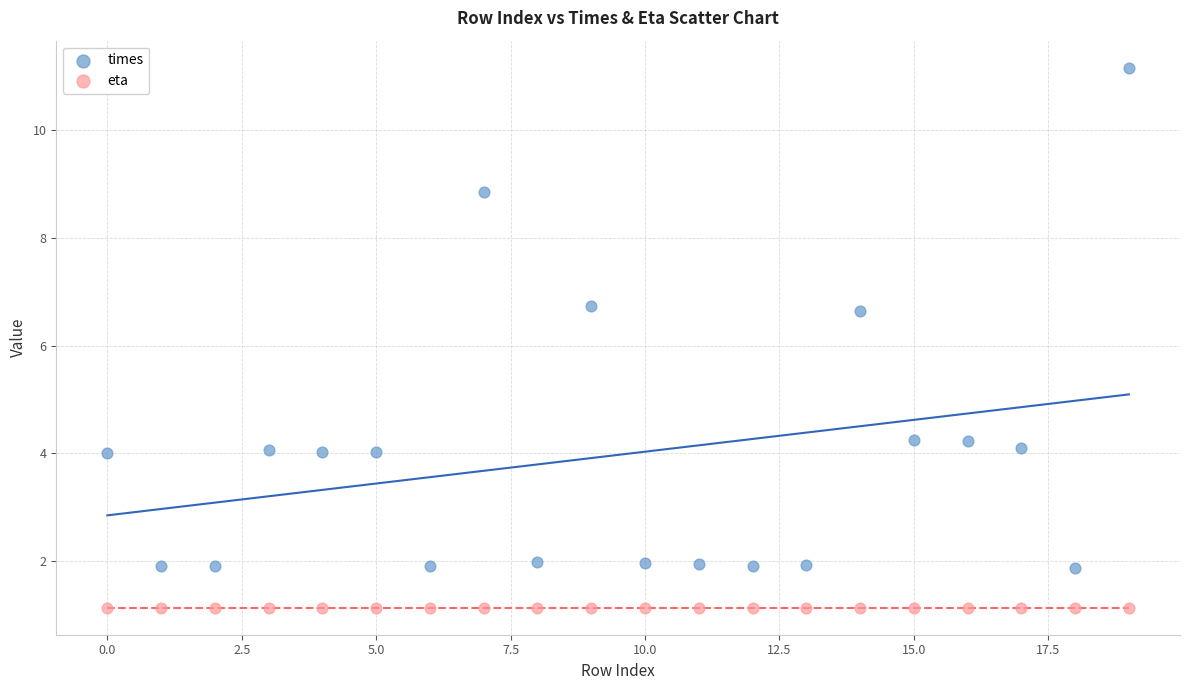

Which series reaches the maximum Y coordinate?

times